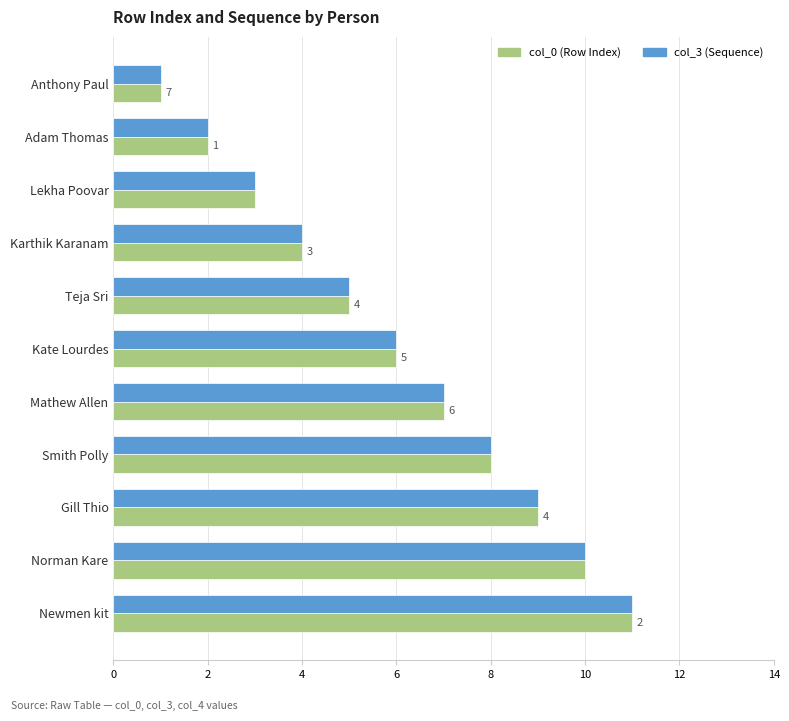

At which category is the sum across all series the highest?

Newmen kit